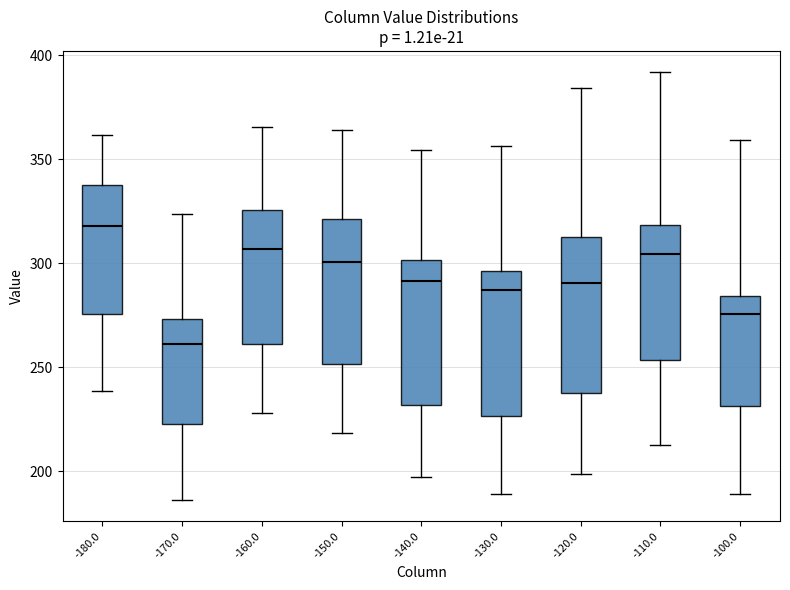

Where does the upper whisker of the box at x = -160.0 end on the y-axis? The values are not printed on the chart, so give them approximately, as read against the axis.

365